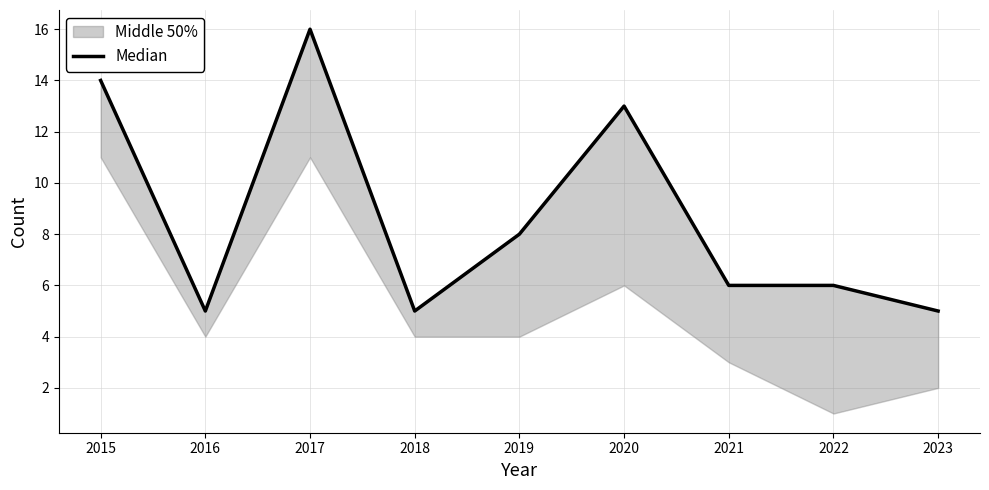

What is the ratio of the value at 2023 to the value at 2020?

0.4